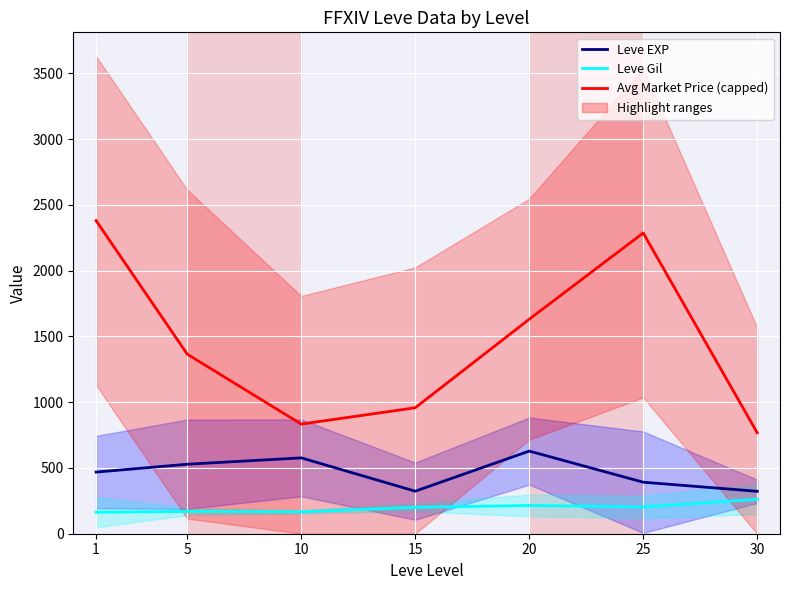

At which category does the chart reach its minimum across all series?

1